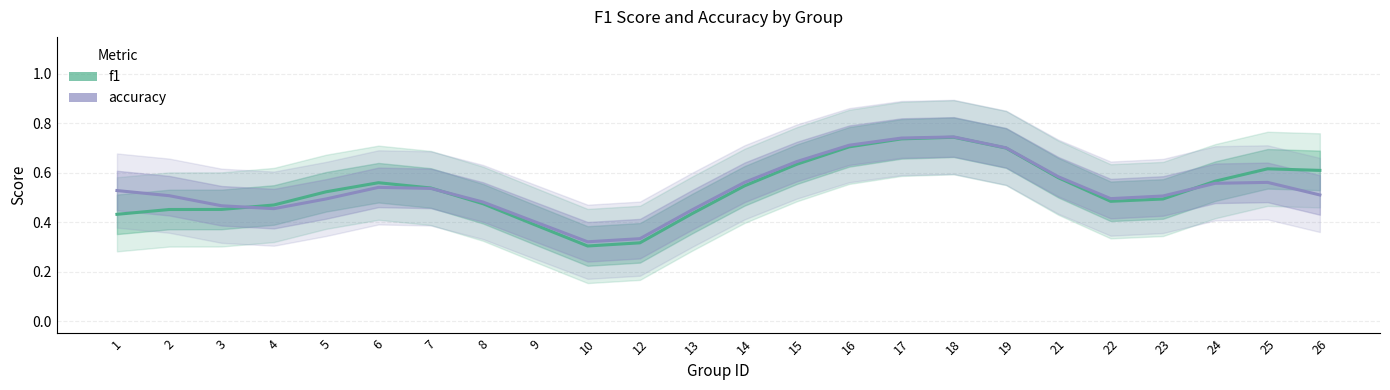

True or false: accuracy has a value of 0.7 at 4.

False